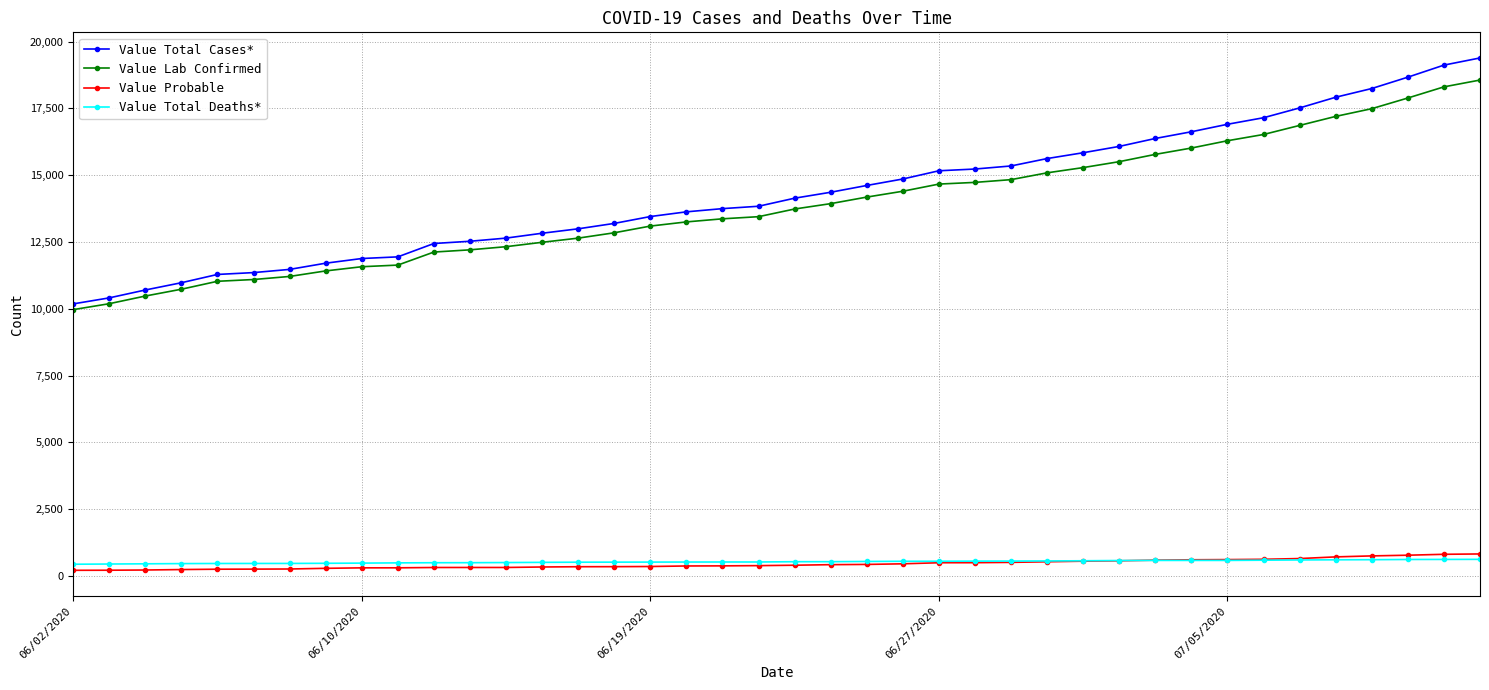

Does the chart have visible grid lines?

Yes